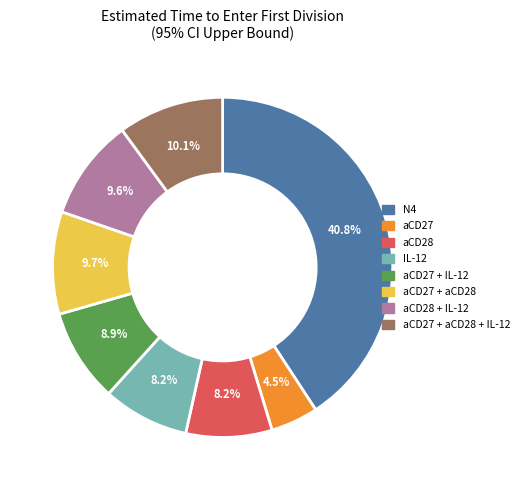

Is it true that aCD27 + aCD28 is 10% of the pie?

True